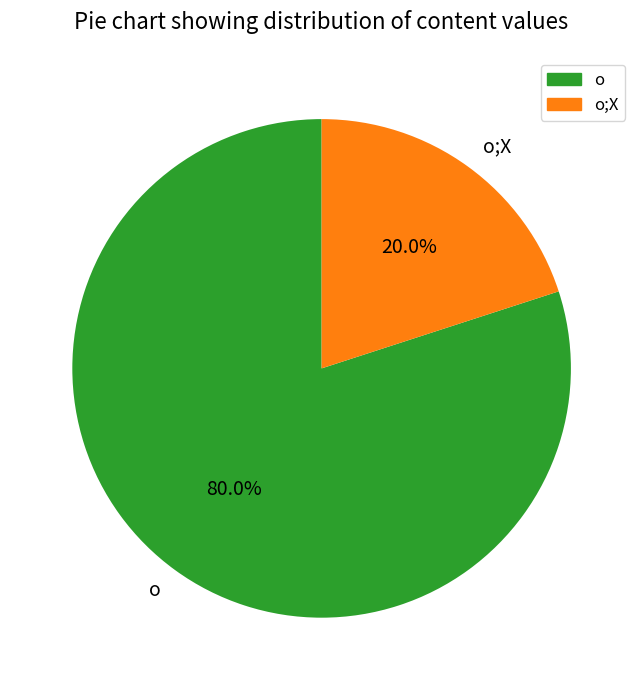

How many segments does this pie chart have?

2